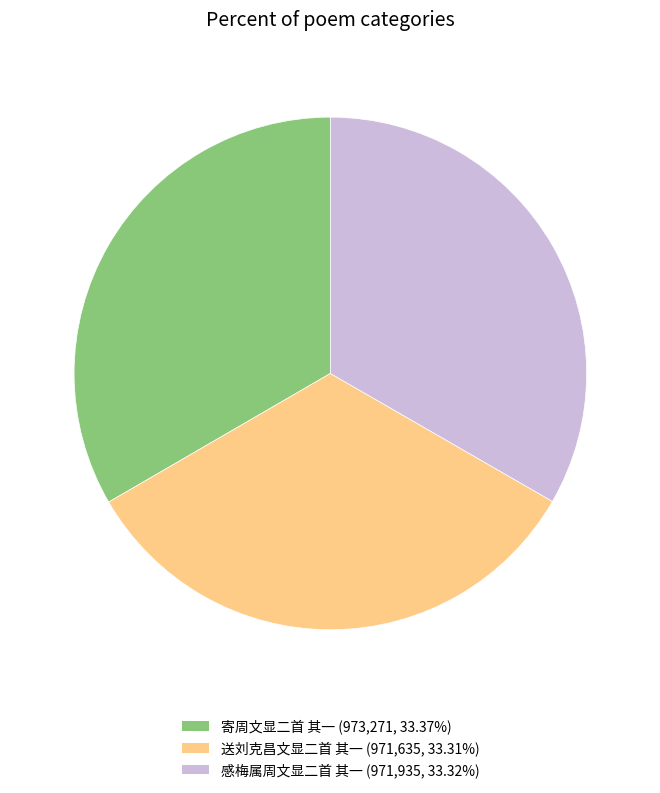

Do 寄周文显二首 其一 (973,271, 33.37%) and 送刘克昌文显二首 其一 (971,635, 33.31%) together represent more than half of the pie?

Yes